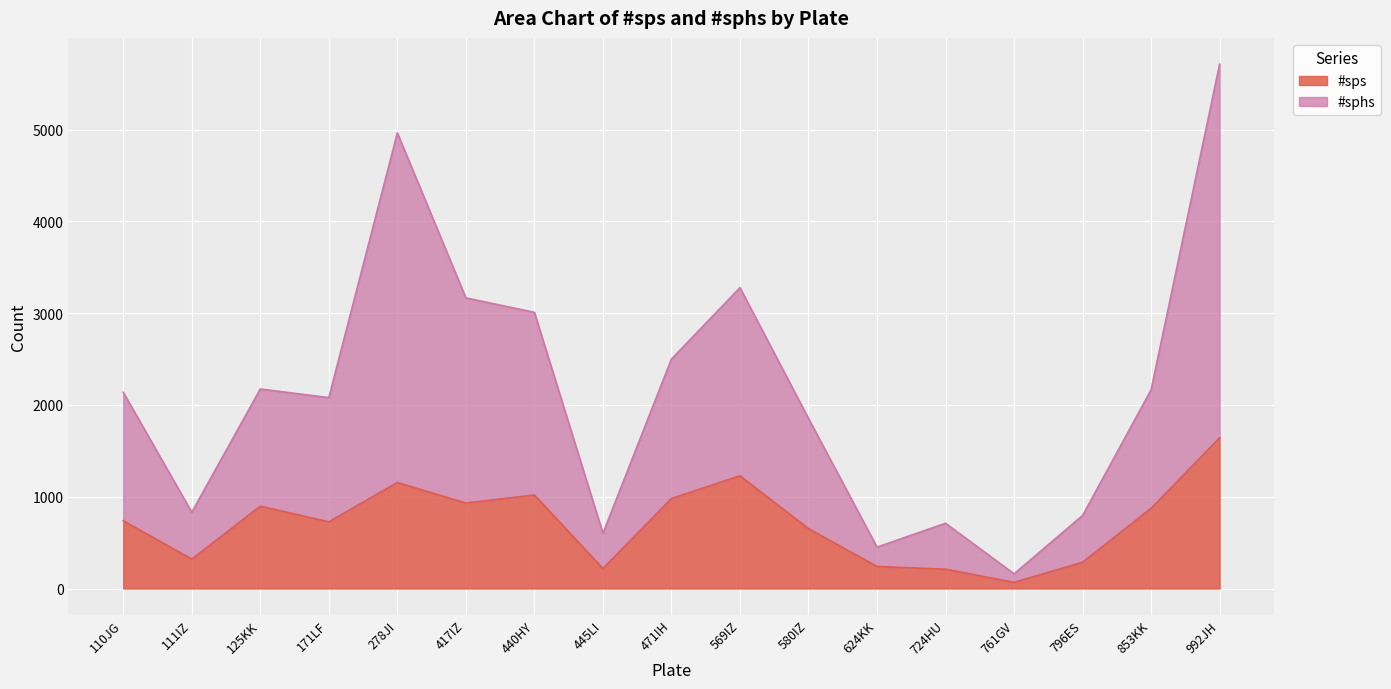

What is the value of the #sps point at the 15th from the left?

286